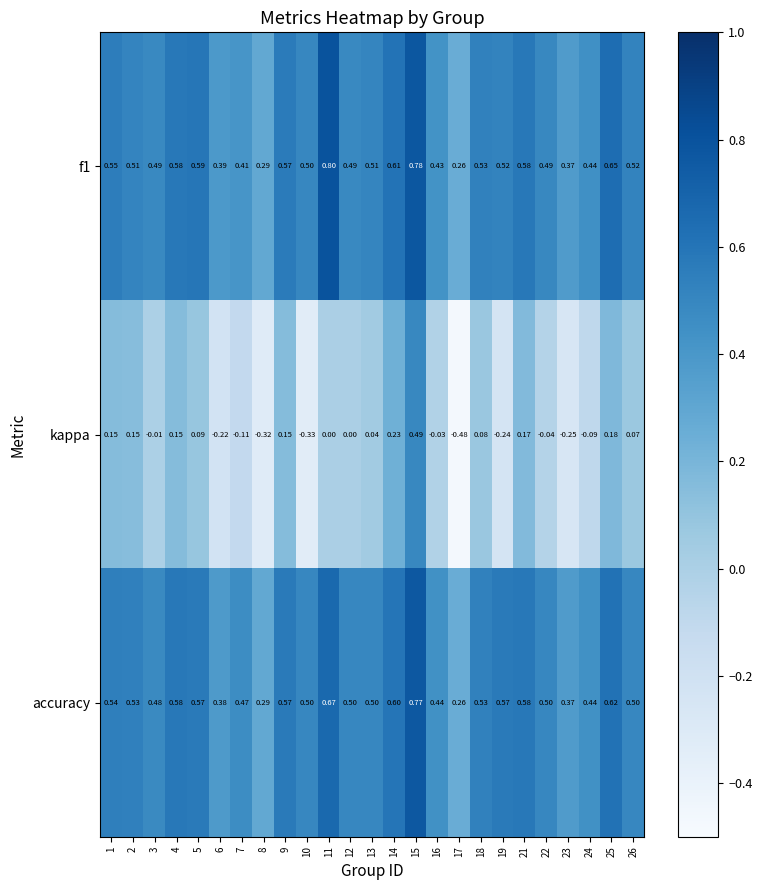

Which series has the largest range (max minus min)?

kappa